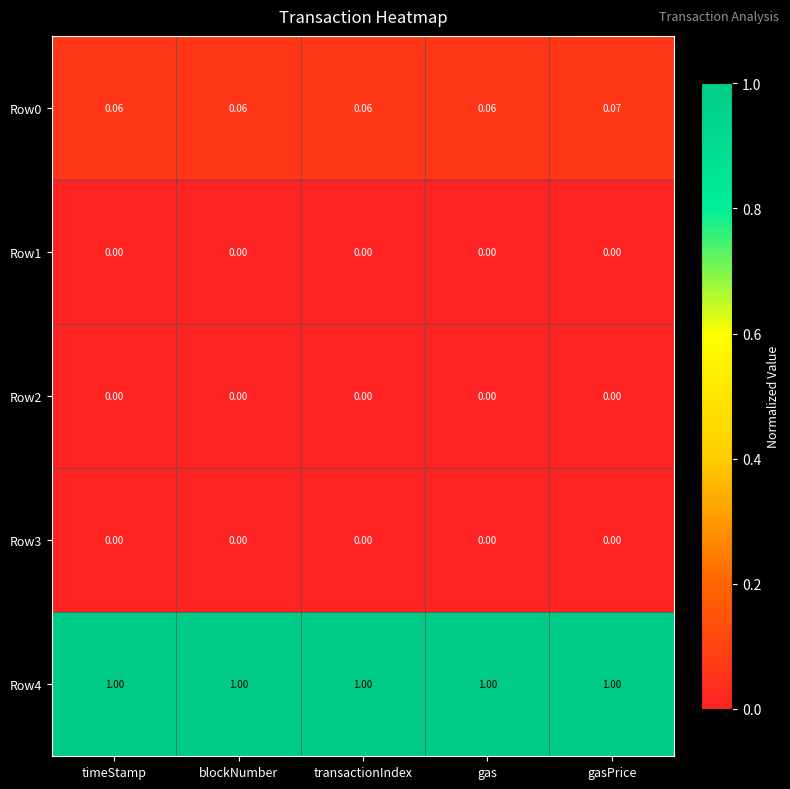

Which category has the highest value in the Row0 series?

gasPrice